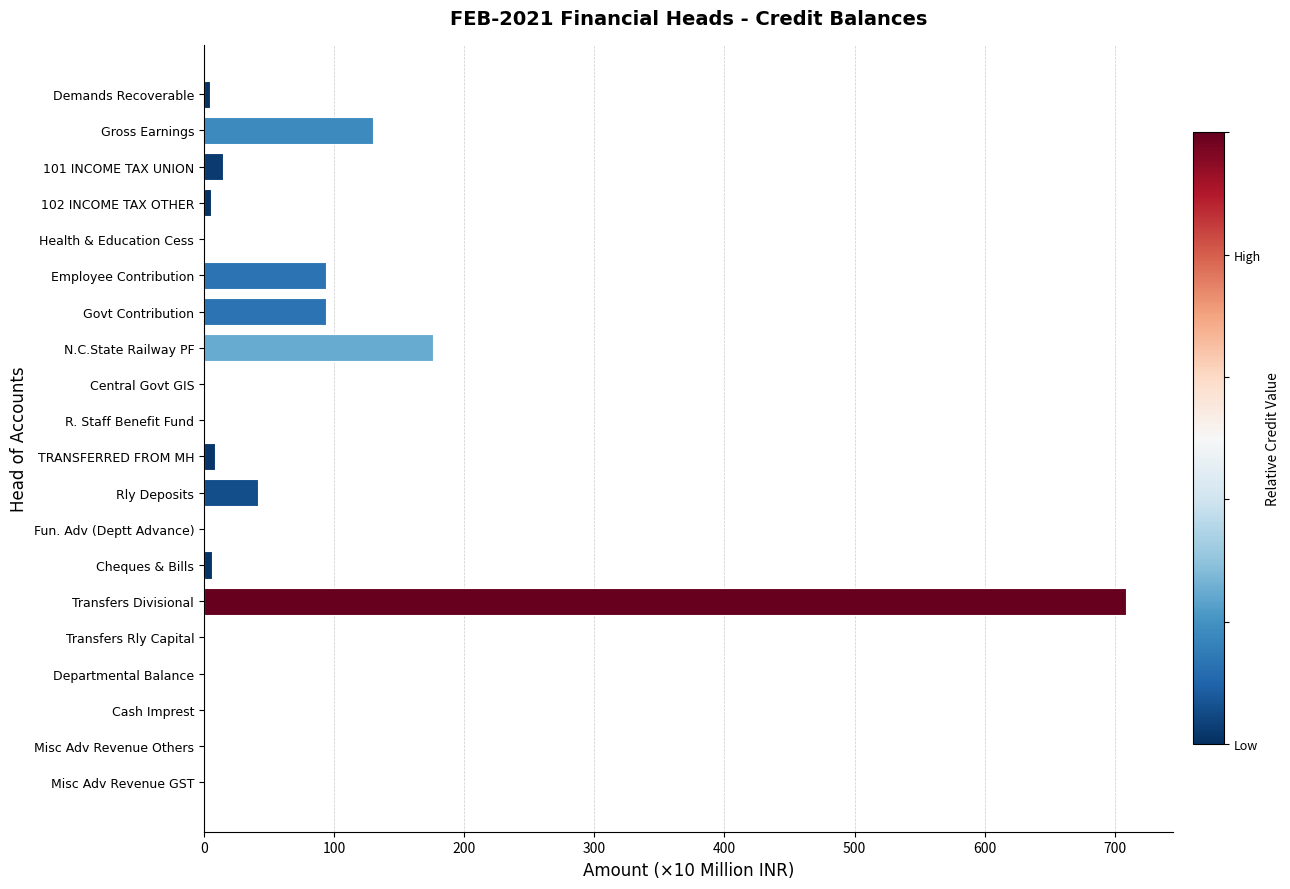

Which label corresponds to the largest value in the chart?

Transfers Divisional